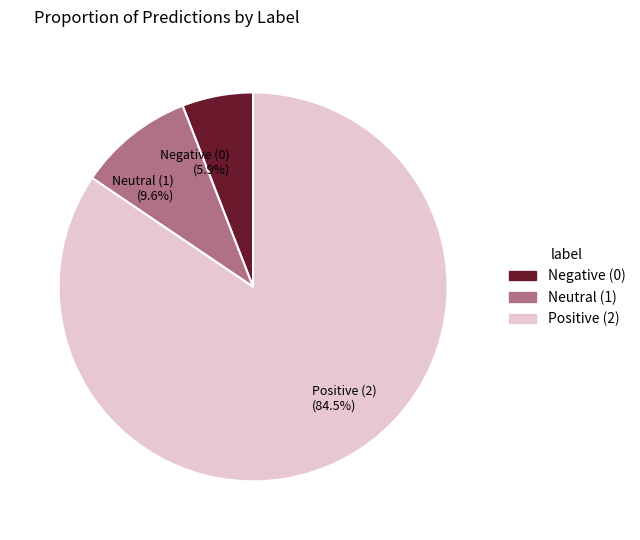

Rank the categories by value from highest to lowest.

Positive (2) (84.5%), Neutral (1) (9.6%), Negative (0) (5.9%)